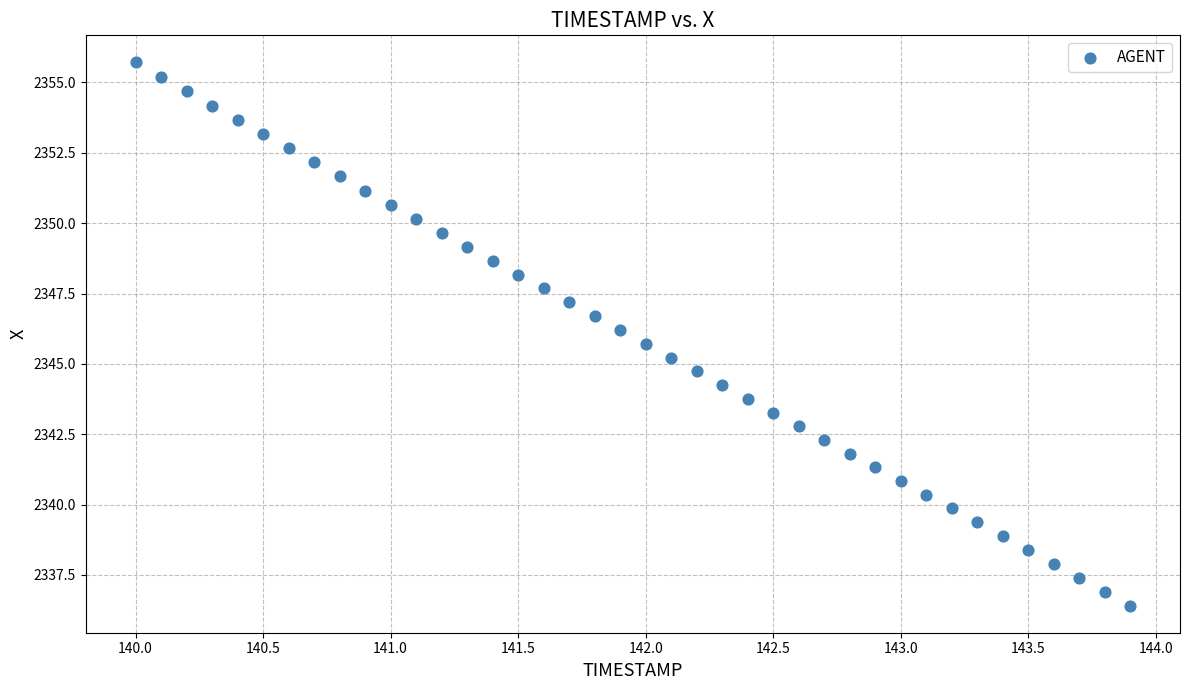

What is the range of X values (max minus min)?

3.9